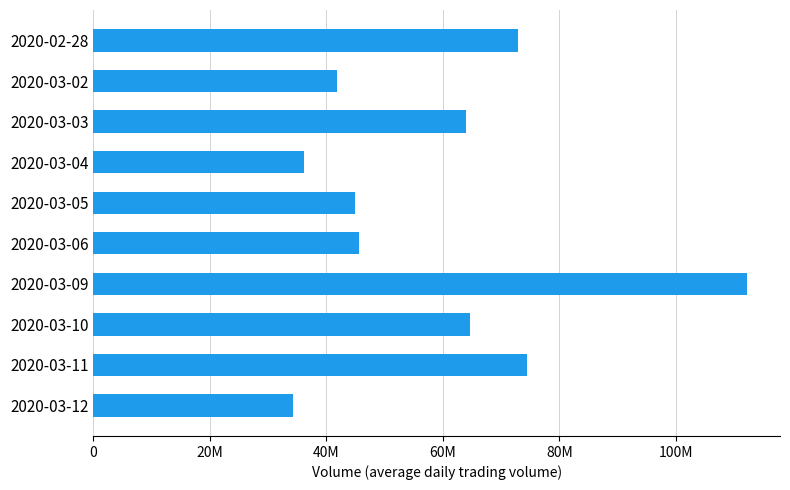

What is the difference between the second highest and second lowest values?

38339300